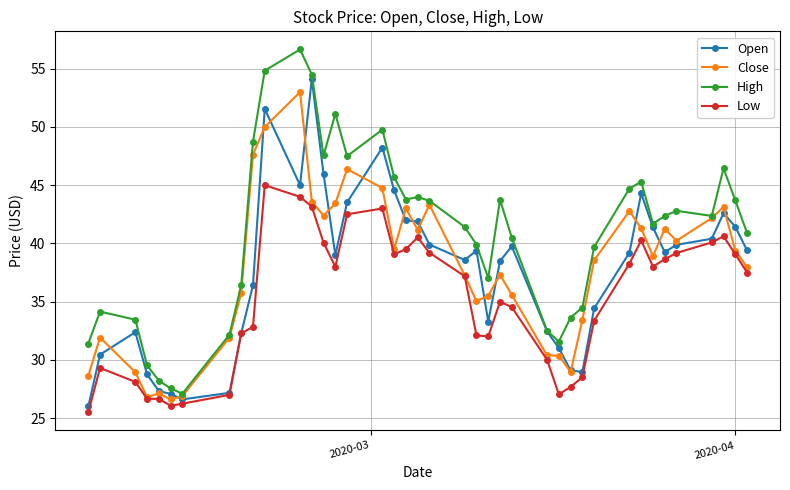

True or false: High and Low intersect in this chart.

False